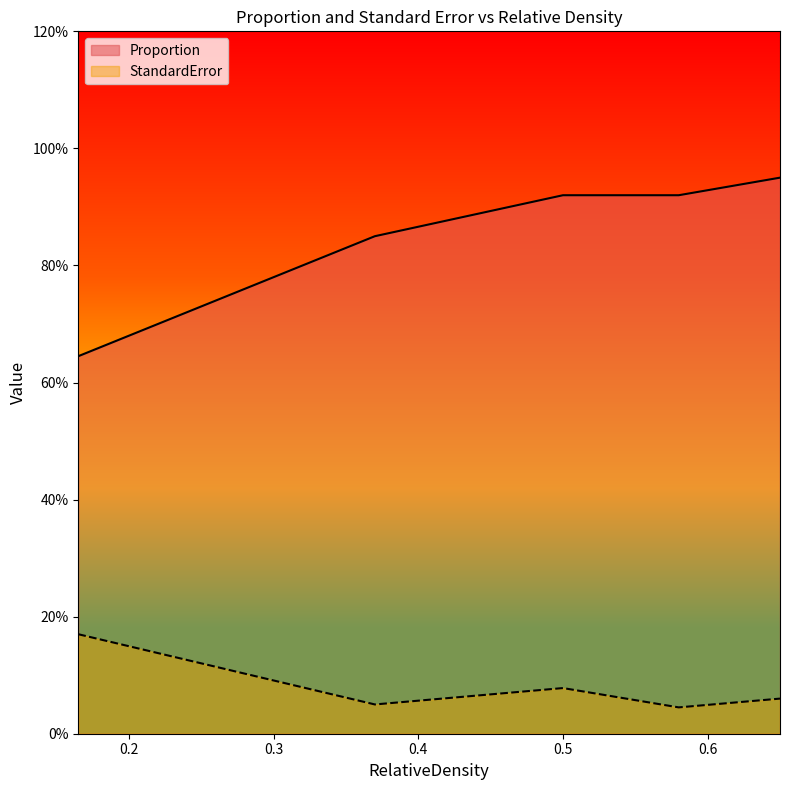

The Proportion series shows 0.9 at 0.5. True or false?

True